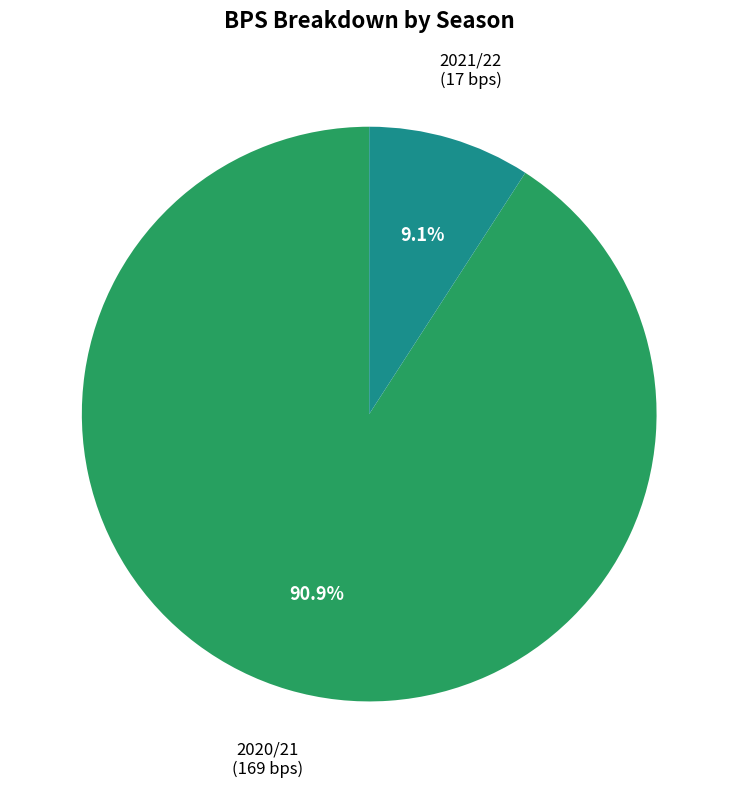

What portion of the pie excludes 2021/22?

90.9%